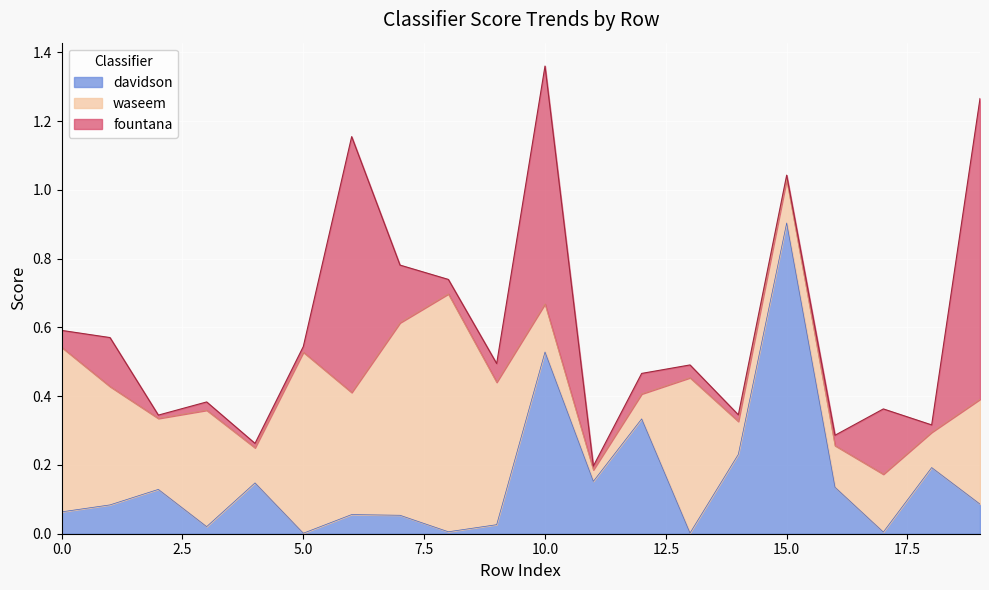

Which series changed the most between 14 and 16?

davidson